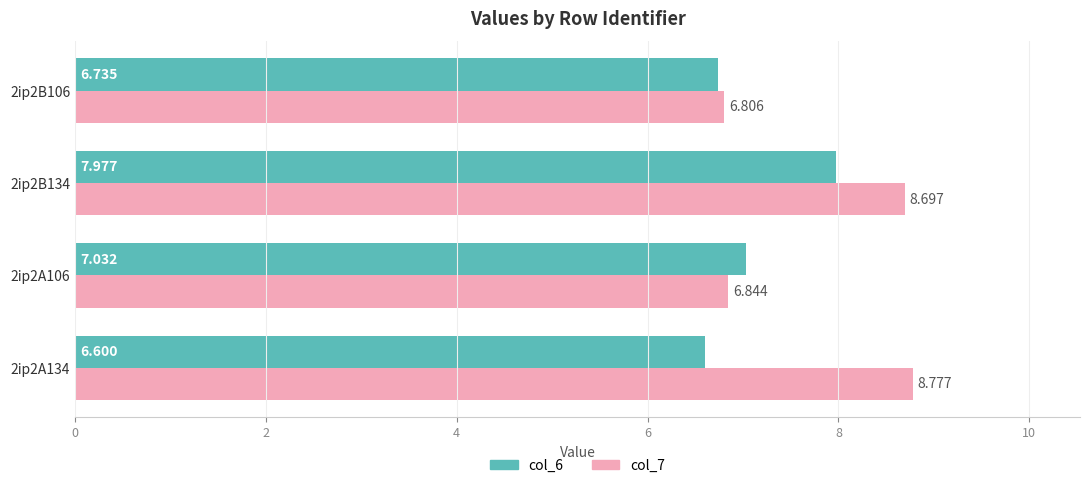

What is the difference between the maximum and minimum values in the col_6 series?

1.4